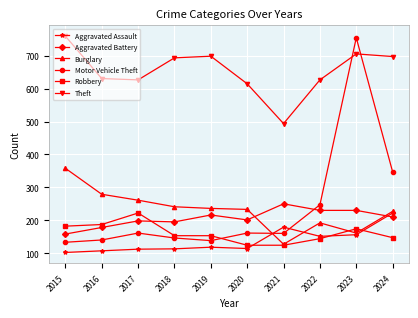

Count the number of categories in the chart.

10